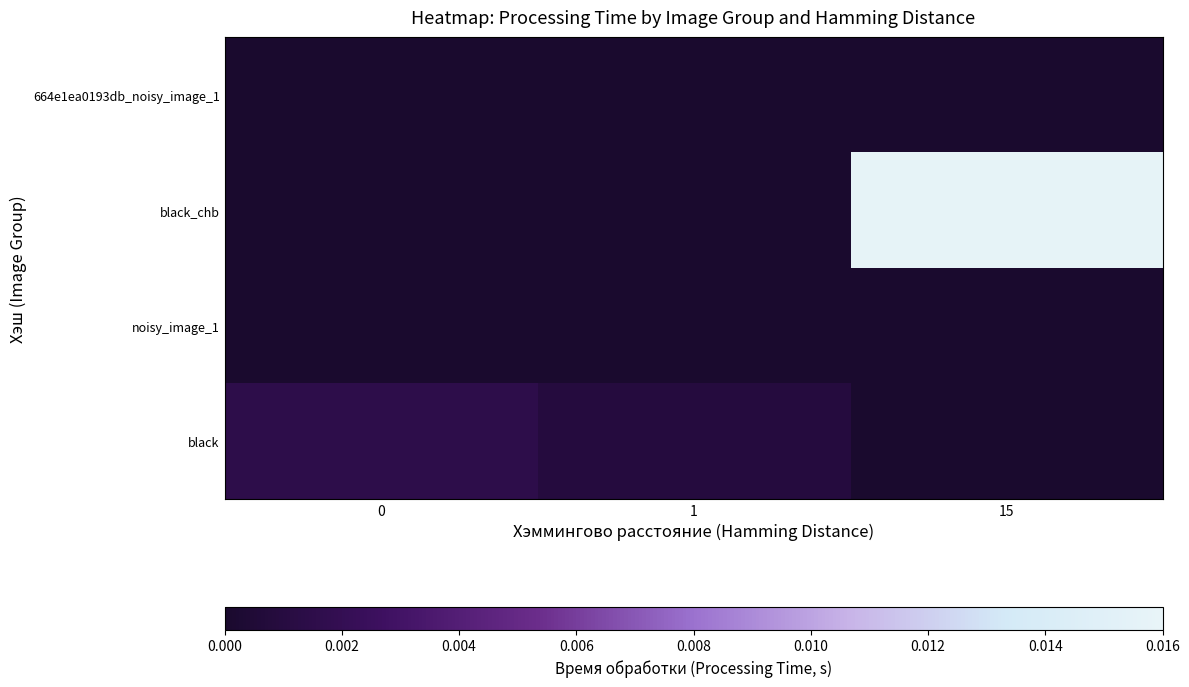

At 1, list the series in order from smallest to largest.

664e1ea0193db_noisy_image_1, black_chb, noisy_image_1, black